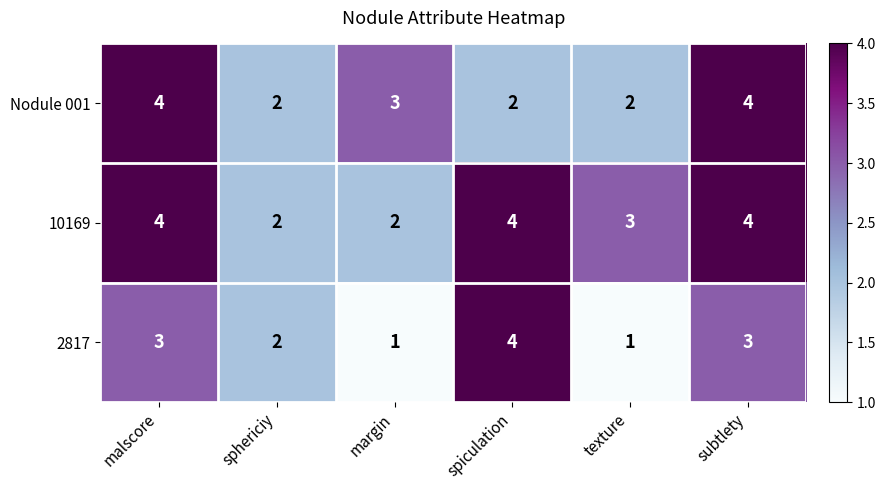

What is the average value of the Nodule 001 series?

3